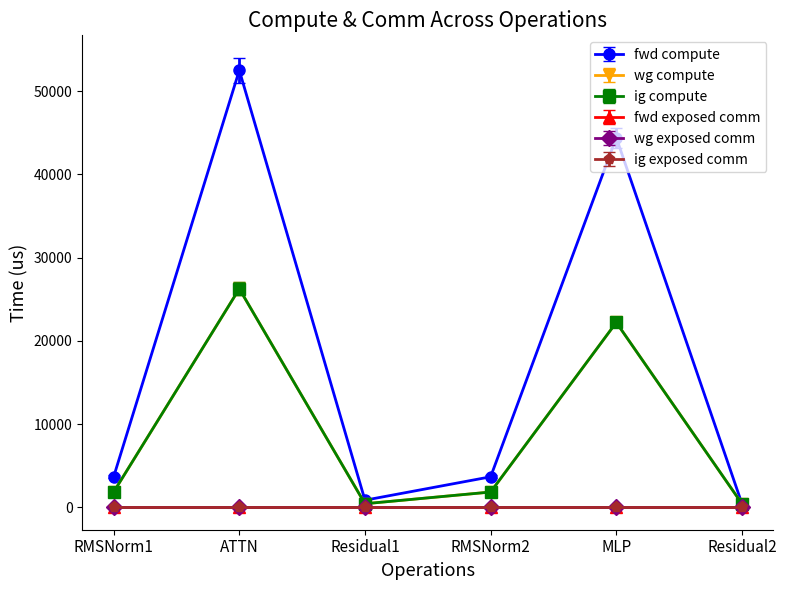

Where is wg compute nearest to the value 13336?

MLP